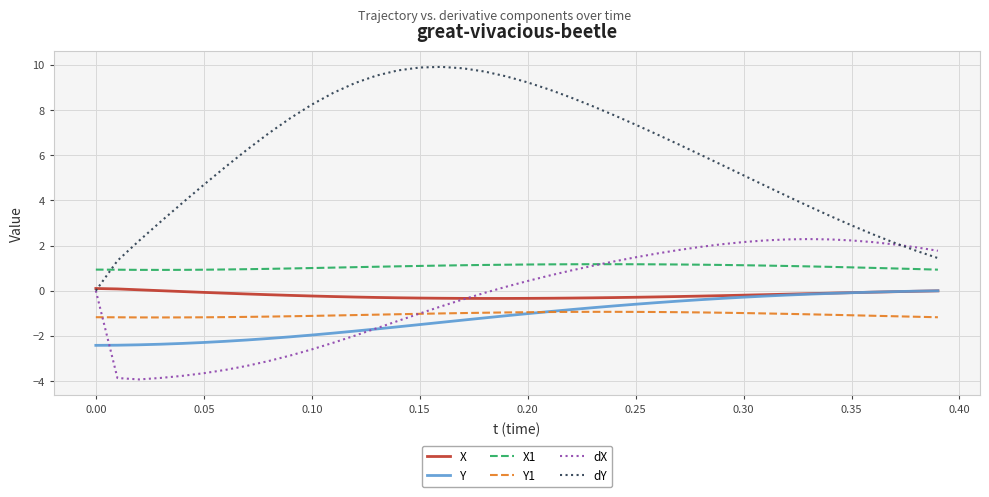

What is the maximum value shown in the chart?

9.9